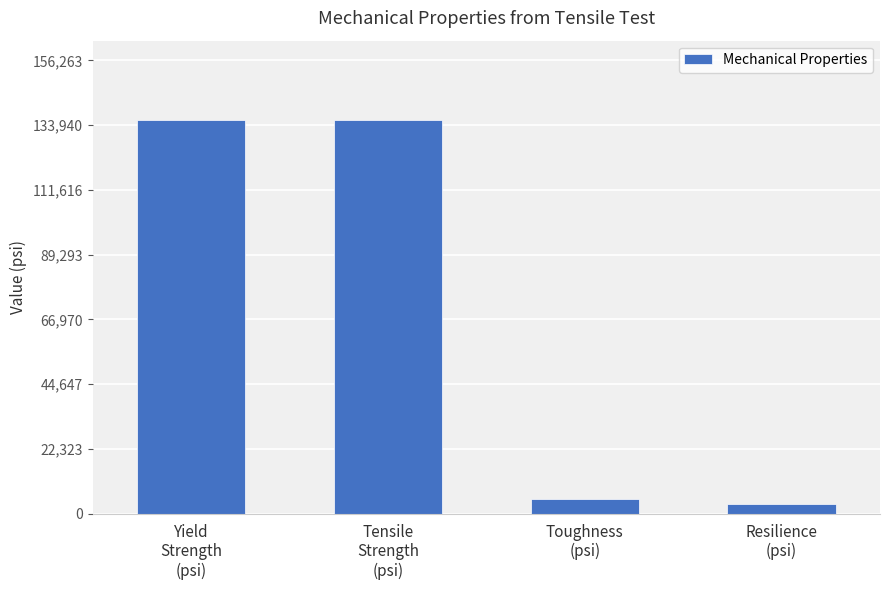

What is the minimum value shown in the chart?

3339.6